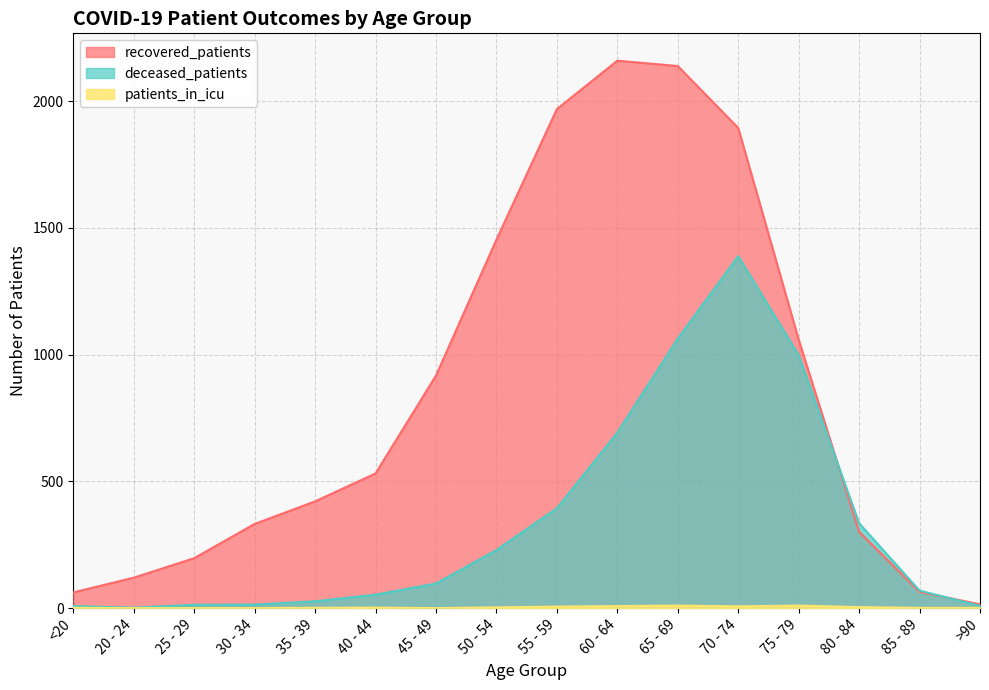

True or false: deceased_patients and recovered_patients intersect in this chart.

True